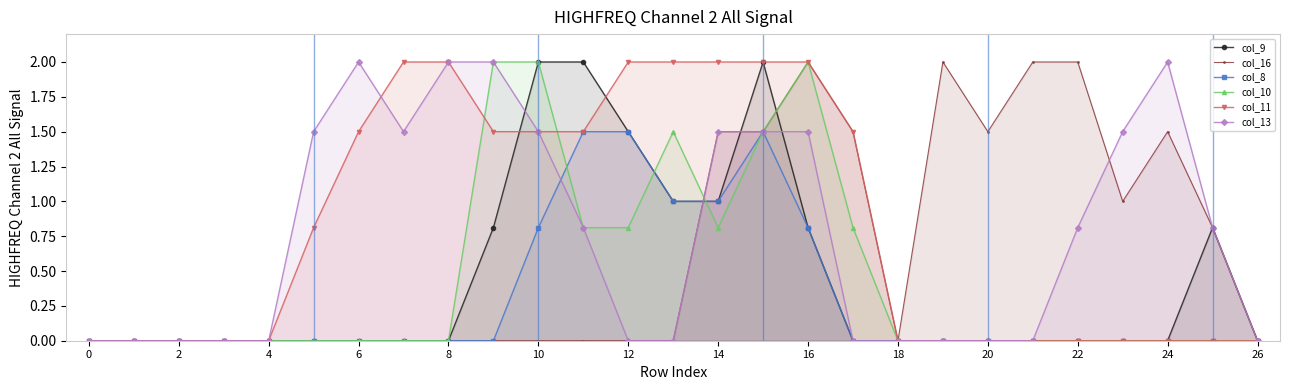

How many data points in col_16 are above 0?

11